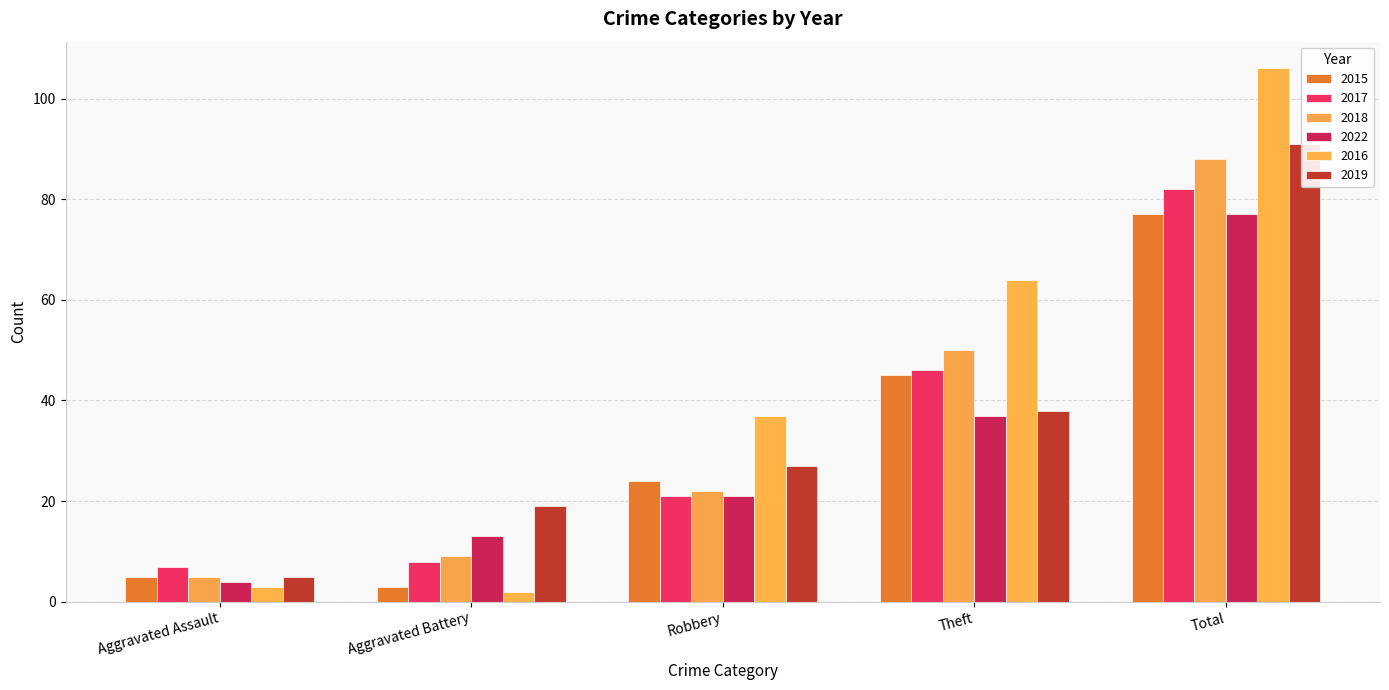

Reading left to right, transcribe all the data shown in this chart.

2015: Aggravated Assault=5	Aggravated Battery=3	Robbery=24	Theft=45	Total=77
2017: Aggravated Assault=7	Aggravated Battery=8	Robbery=21	Theft=46	Total=82
2018: Aggravated Assault=5	Aggravated Battery=9	Robbery=22	Theft=50	Total=88
2022: Aggravated Assault=4	Aggravated Battery=13	Robbery=21	Theft=37	Total=77
2016: Aggravated Assault=3	Aggravated Battery=2	Robbery=37	Theft=64	Total=106
2019: Aggravated Assault=5	Aggravated Battery=19	Robbery=27	Theft=38	Total=91